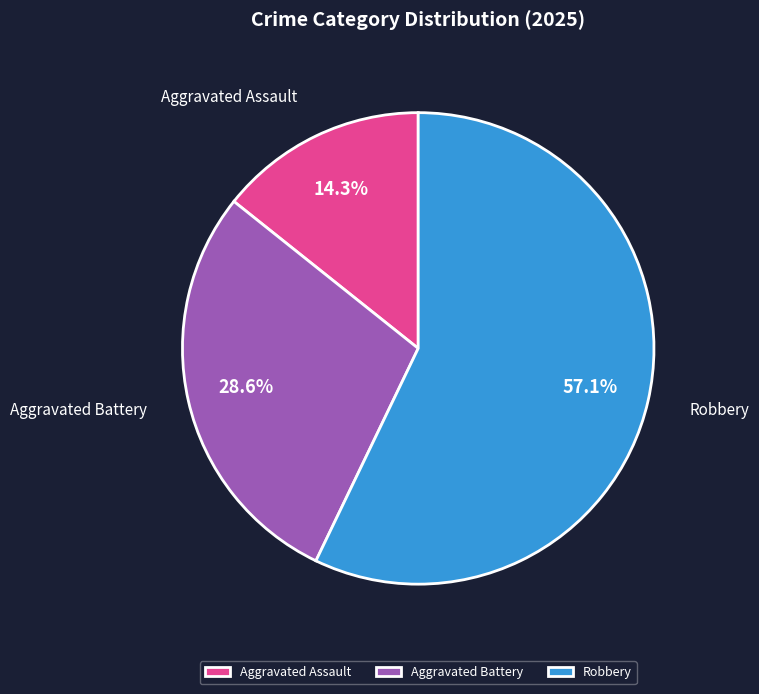

Is it true that Aggravated Assault is 14% of the pie?

True